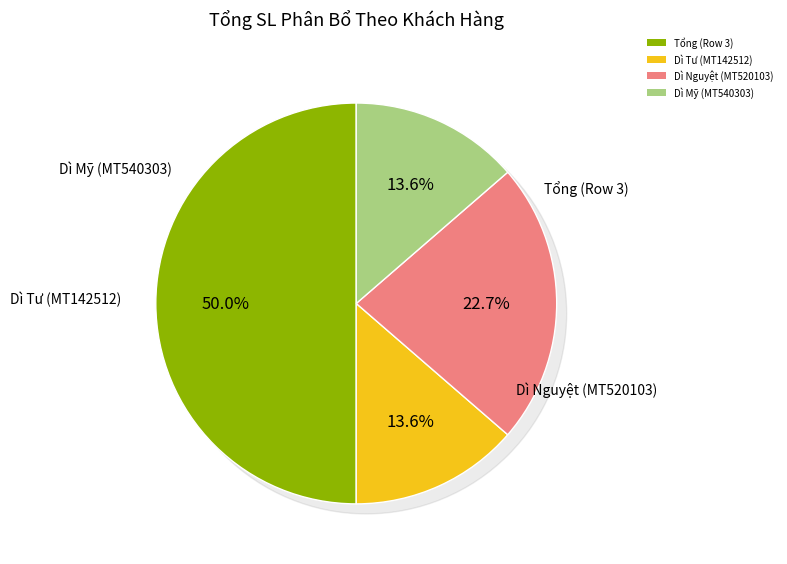

To the nearest percent, what is the difference between the largest and smallest slice percentages?

36%